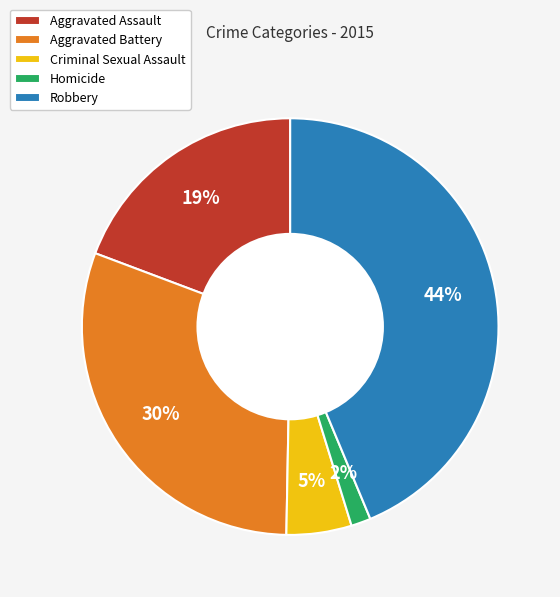

How many slices are in this pie chart?

5